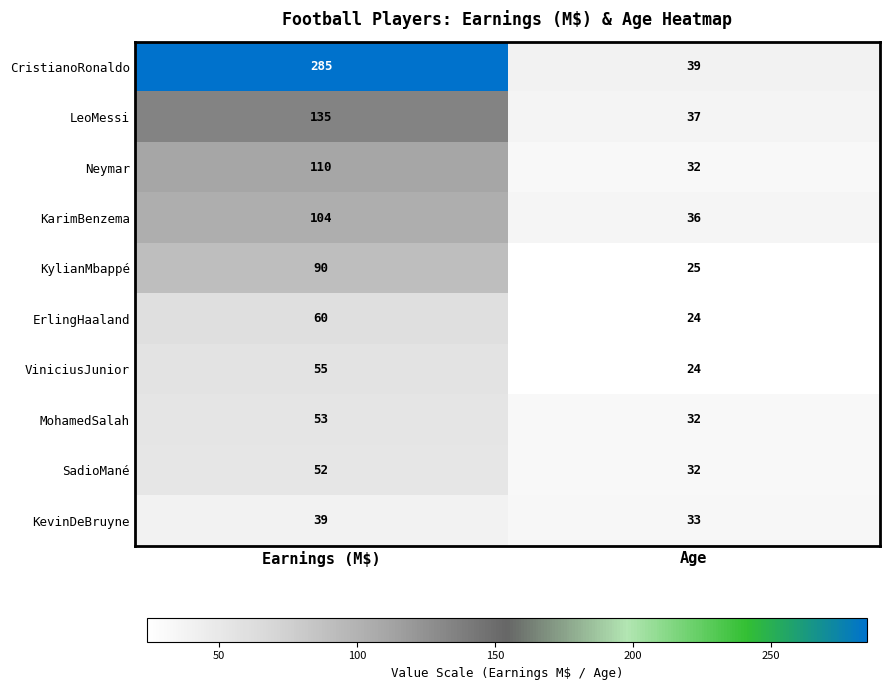

Which series changed the most between Earnings (M$) and Age?

CristianoRonaldo